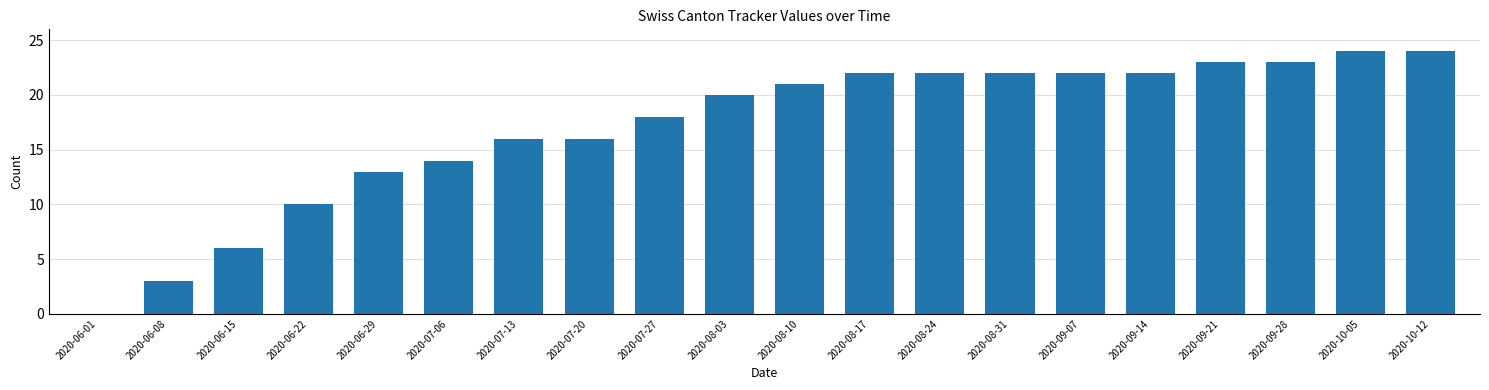

How many data points does each series have?

20